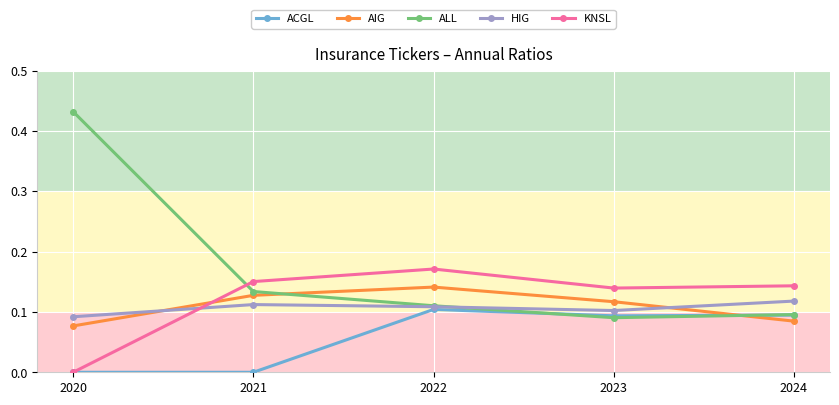

At which category is the sum across all series the highest?

2022